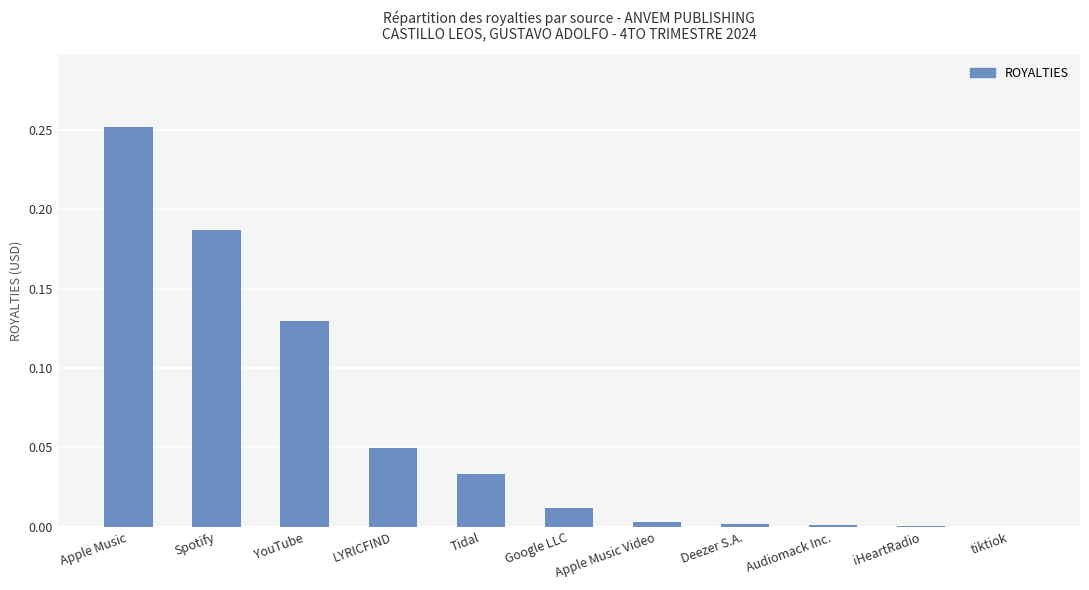

Which has a higher value, tiktiok or YouTube?

YouTube